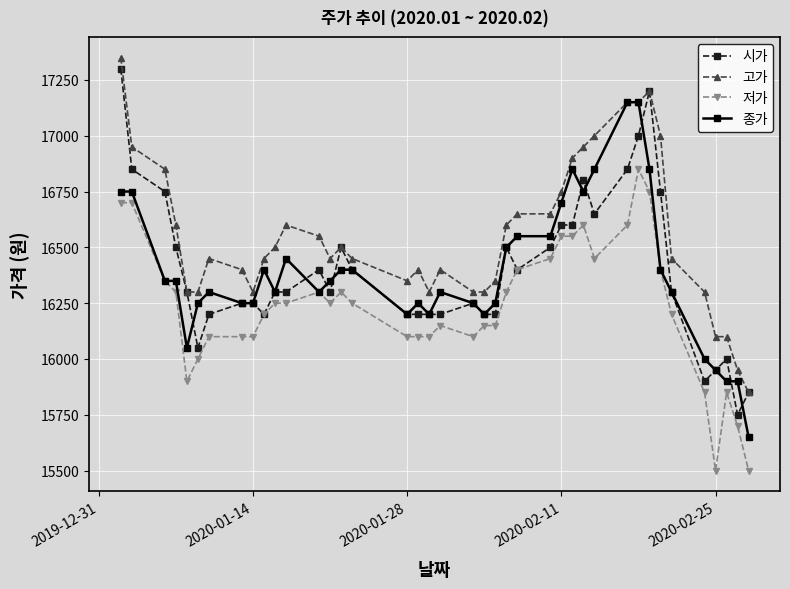

Which series has the largest total across all categories?

고가